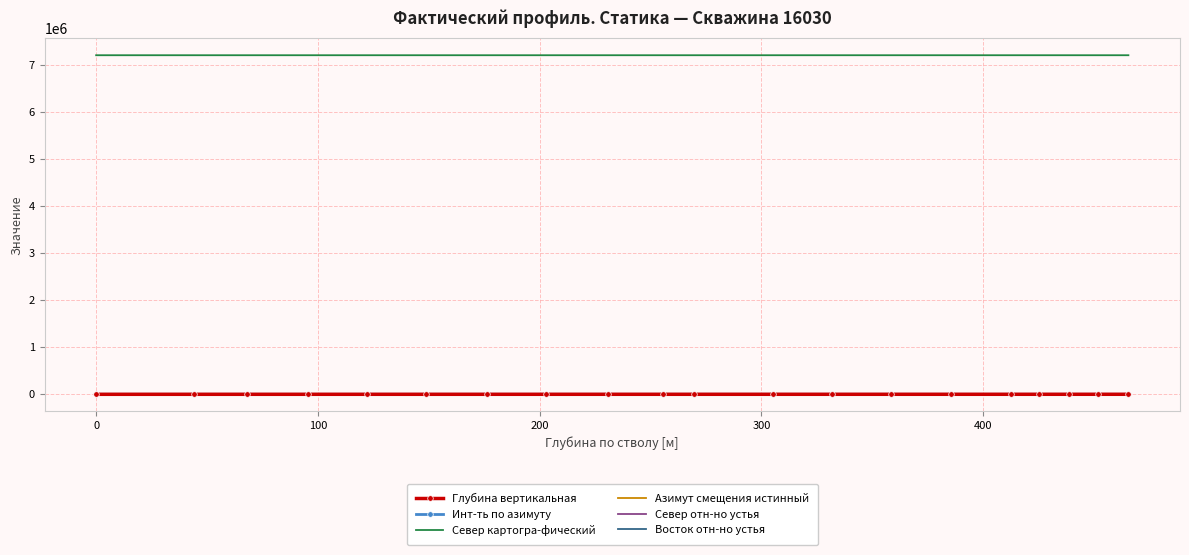

What are all the series names shown in the legend?

Глубина вертикальная, Инт-ть по азимуту, Север картогра-фический, Азимут смещения истинный, Север отн-но устья, Восток отн-но устья